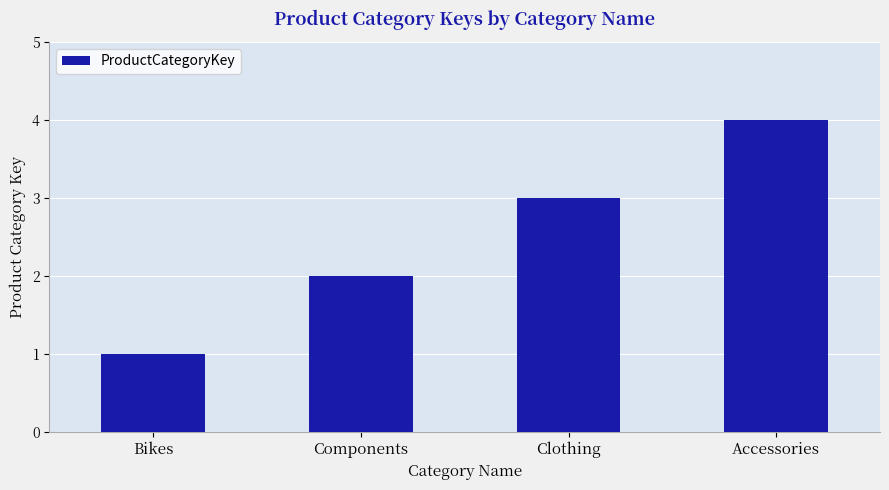

What value does the data have at Components?

2